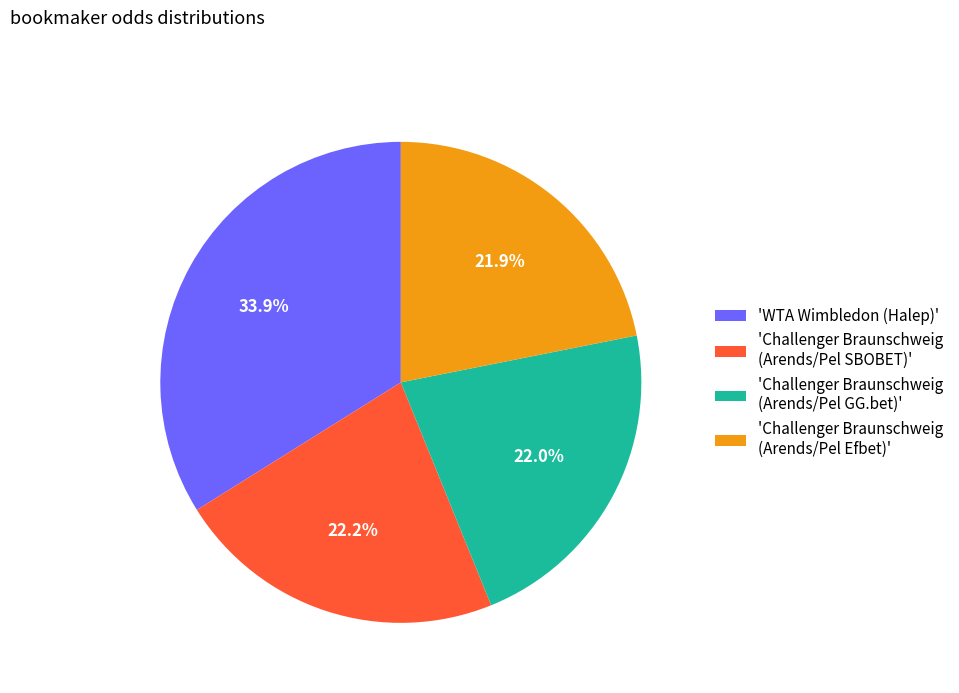

Combined, what portion of the pie is 'Challenger Braunschweig (Arends/Pel Efbet)' and 'Challenger Braunschweig (Arends/Pel SBOBET)'?

44.1%